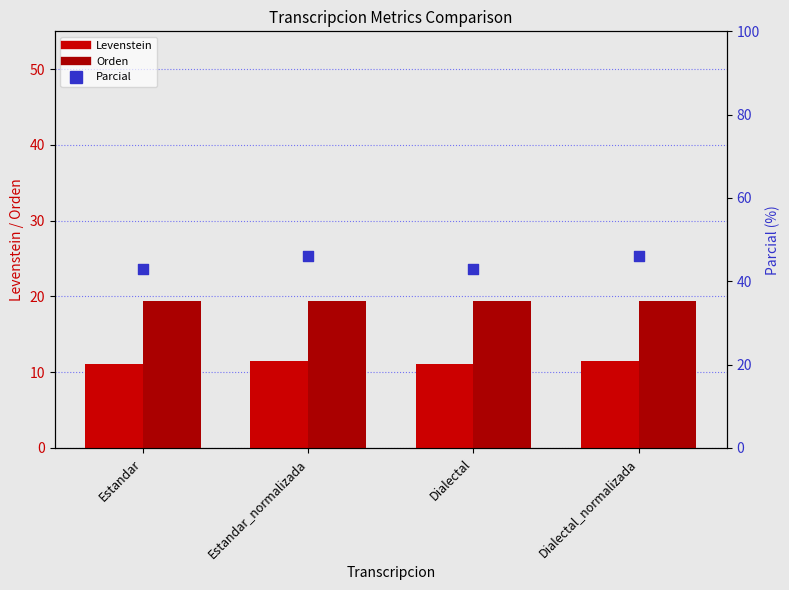

Which series has the largest total across all categories?

Parcial